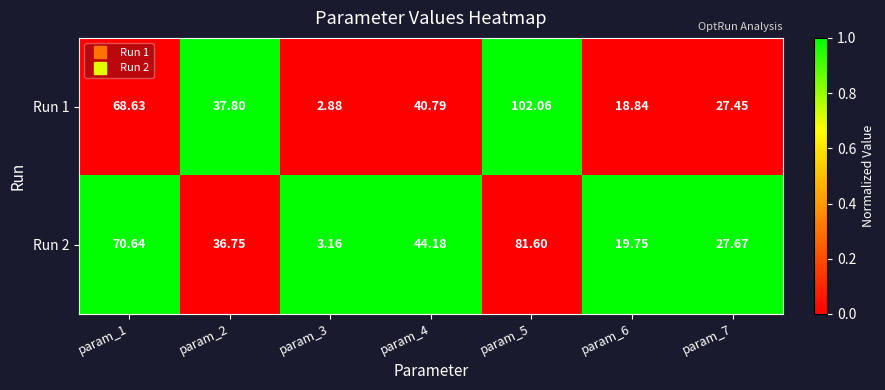

Is the value of Run 2 at param_6 greater than the value of Run 1 at param_4?

No